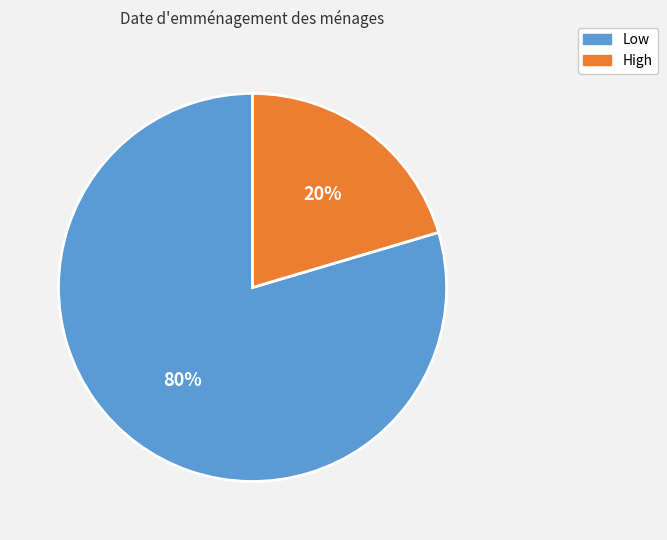

How many segments does this pie chart have?

2